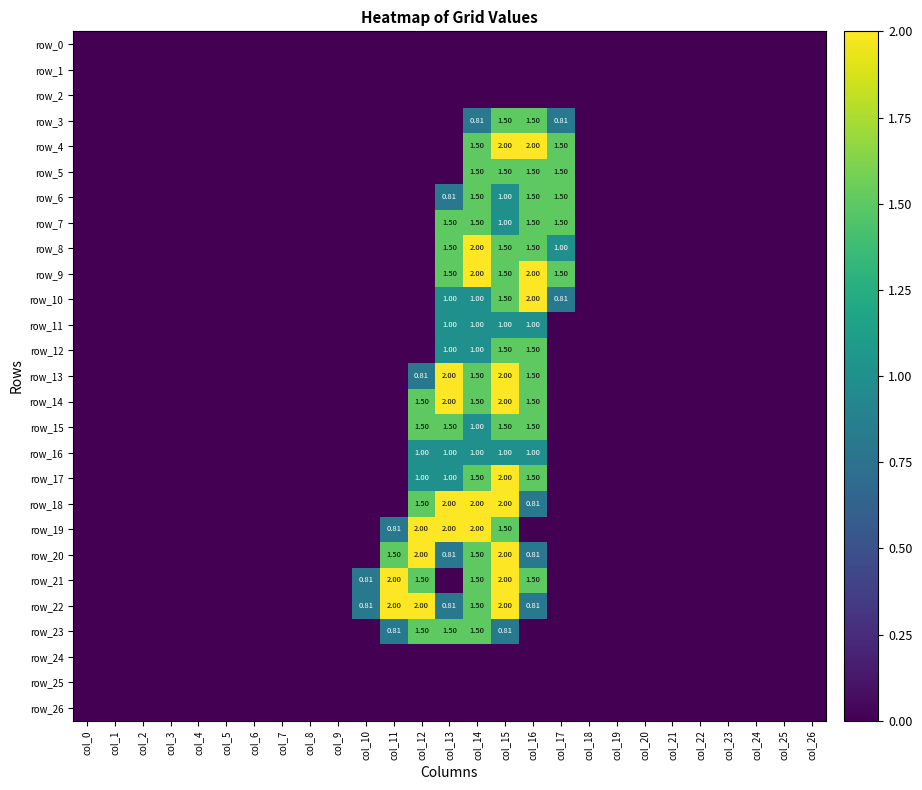

Which has a higher value, col_19 or col_18?

col_19